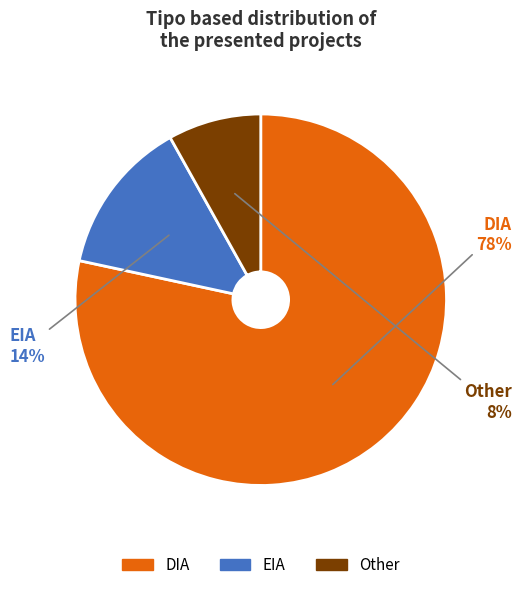

Is it true that DIA is 78% of the pie?

True